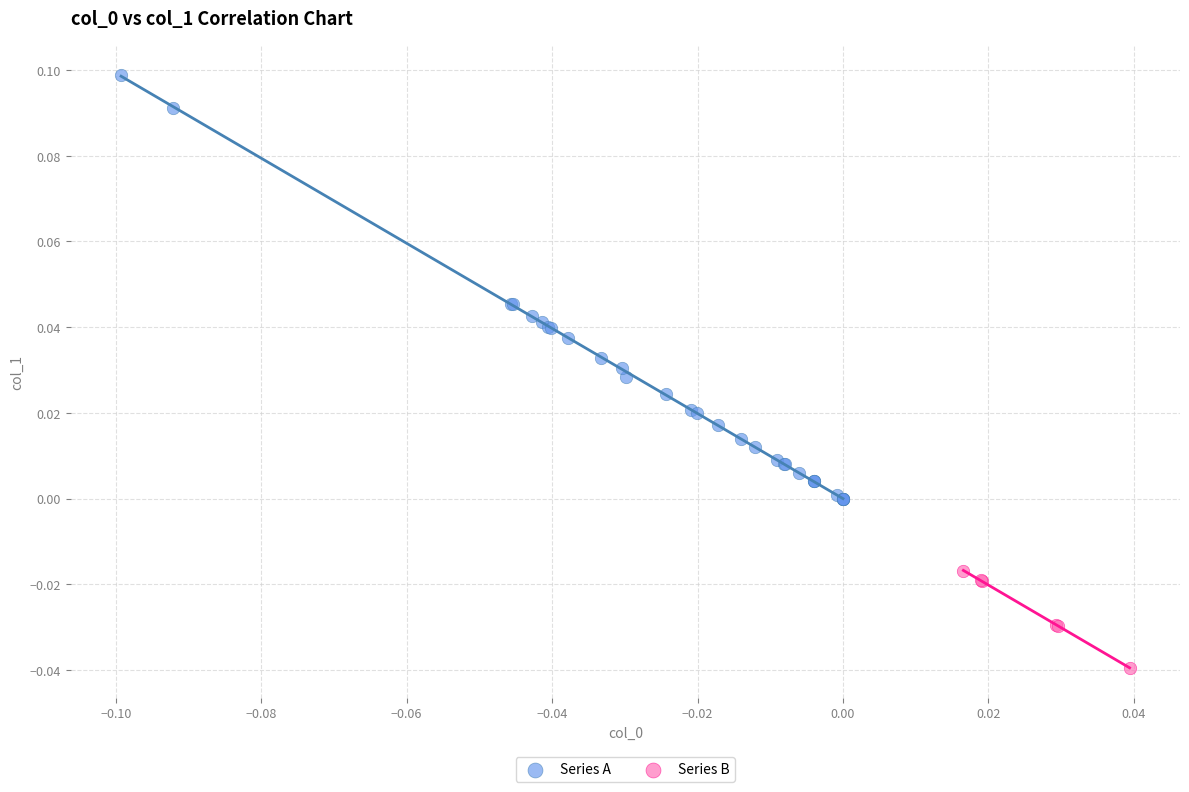

Which series contains the lowest Y value?

Series B